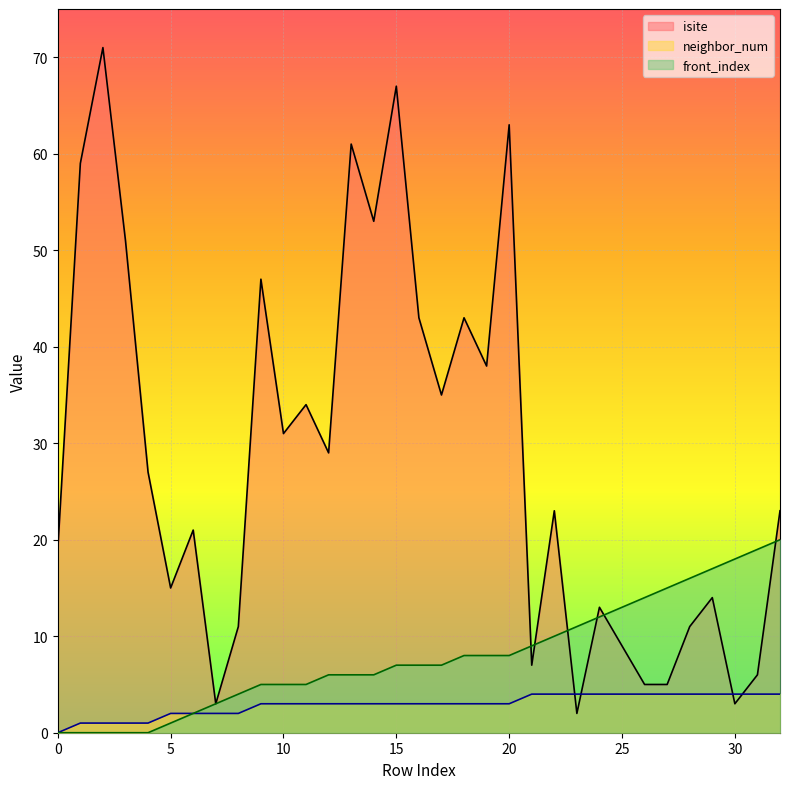

At which label does neighbor_num reach its peak?

21